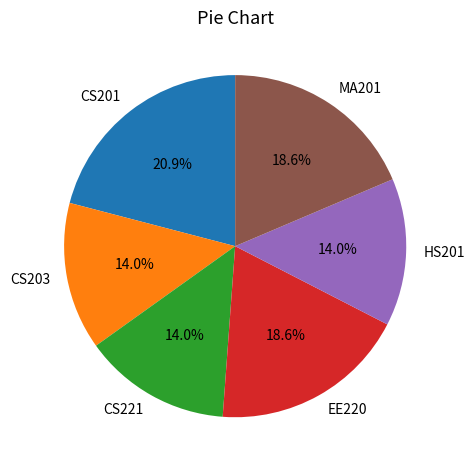

To the nearest percent, what percentage of the pie is CS203?

14%